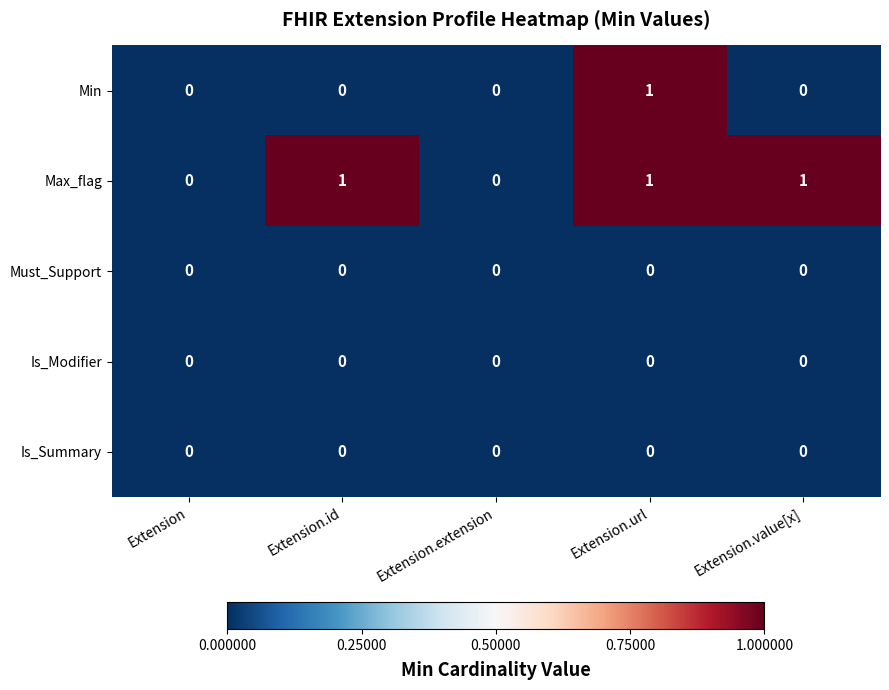

Reading left to right, what are all the values shown in this chart?

Min: Extension=0	Extension.id=0	Extension.extension=0	Extension.url=1	Extension.value[x]=0
Max_flag: Extension=0	Extension.id=1	Extension.extension=0	Extension.url=1	Extension.value[x]=1
Must_Support: Extension=0	Extension.id=0	Extension.extension=0	Extension.url=0	Extension.value[x]=0
Is_Modifier: Extension=0	Extension.id=0	Extension.extension=0	Extension.url=0	Extension.value[x]=0
Is_Summary: Extension=0	Extension.id=0	Extension.extension=0	Extension.url=0	Extension.value[x]=0